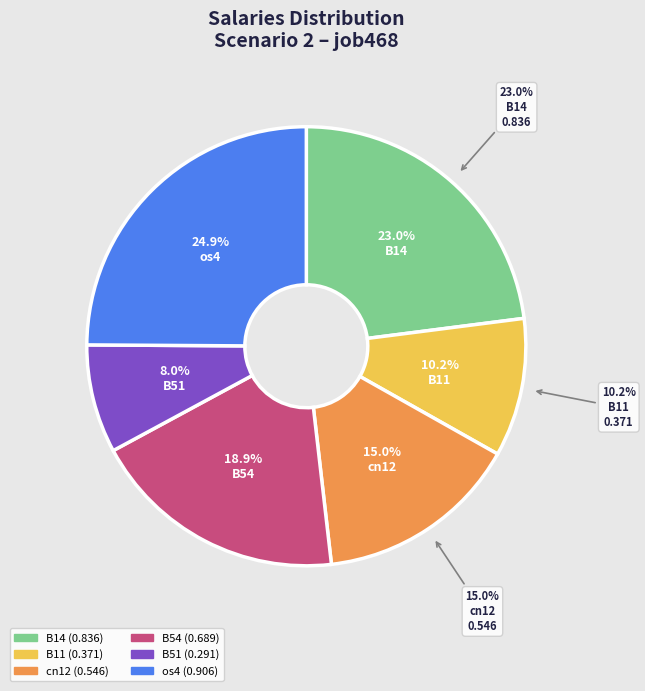

What portion of the pie excludes os4?

75.1%